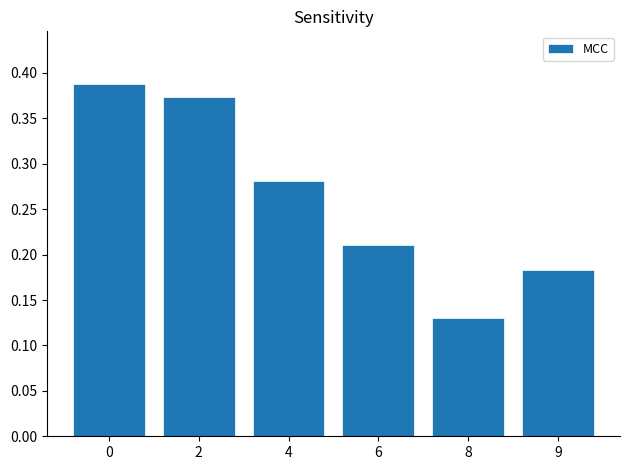

How many bars are there in total?

6